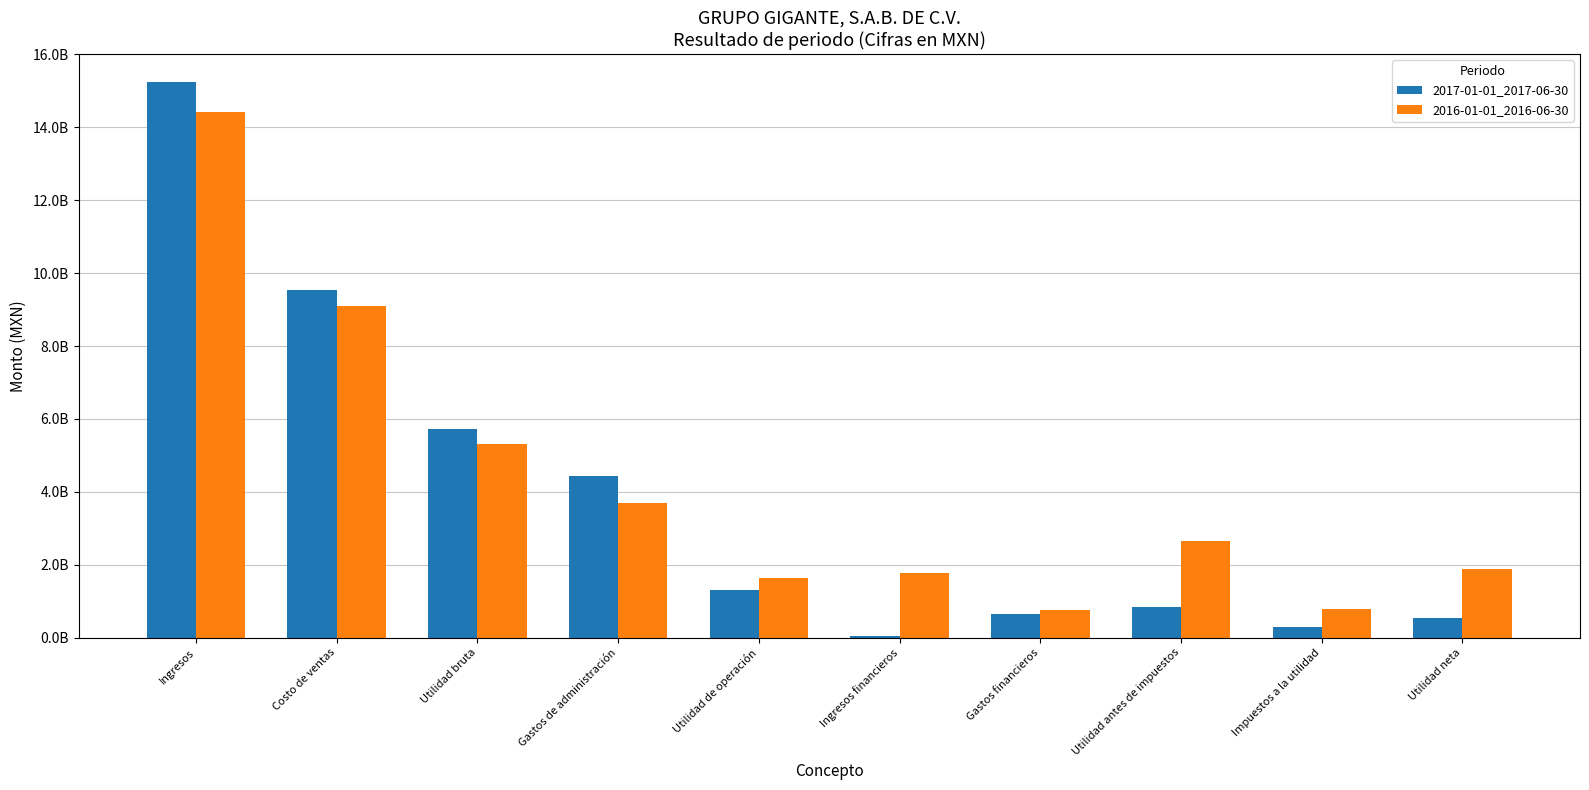

Does the chart contain stacked bars?

No